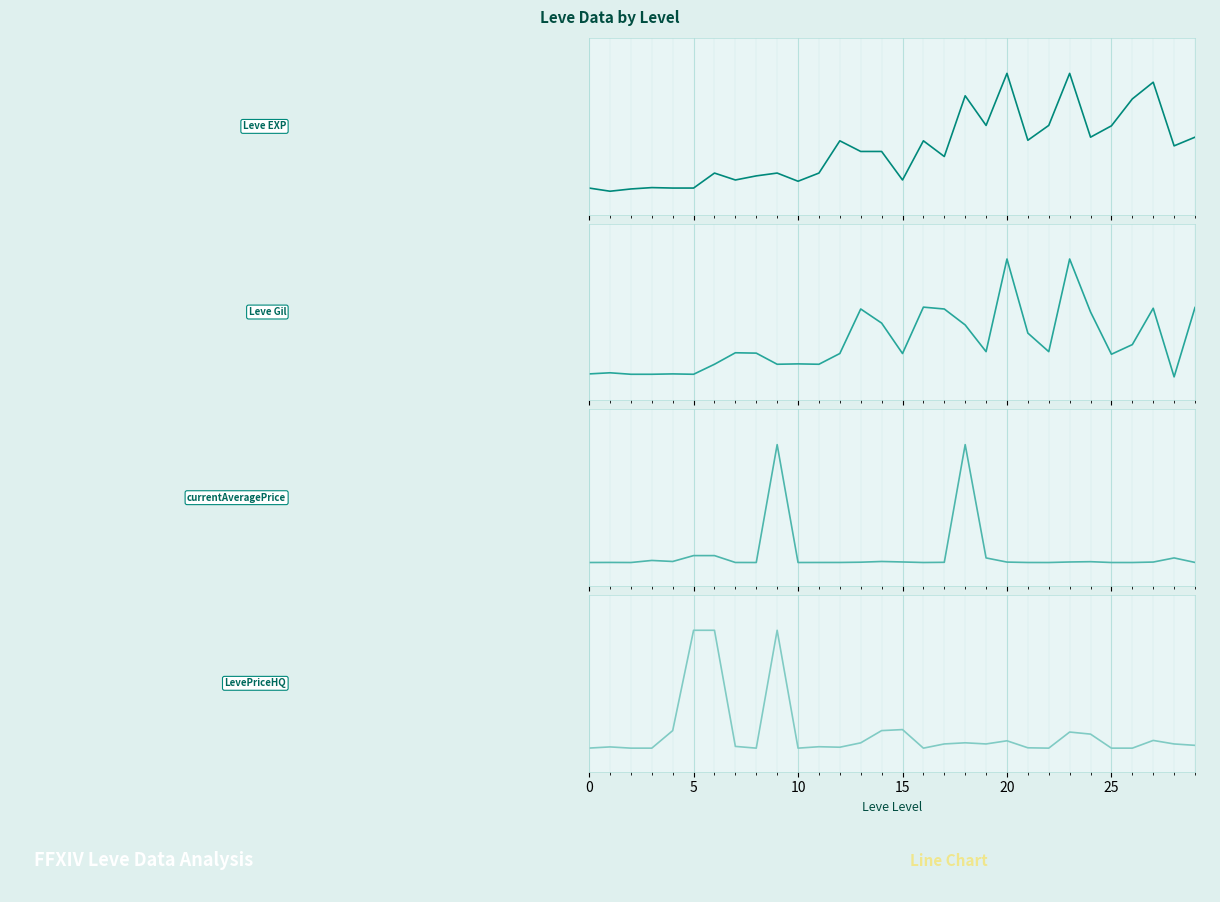

At which label does LevePriceHQ reach its minimum?

10